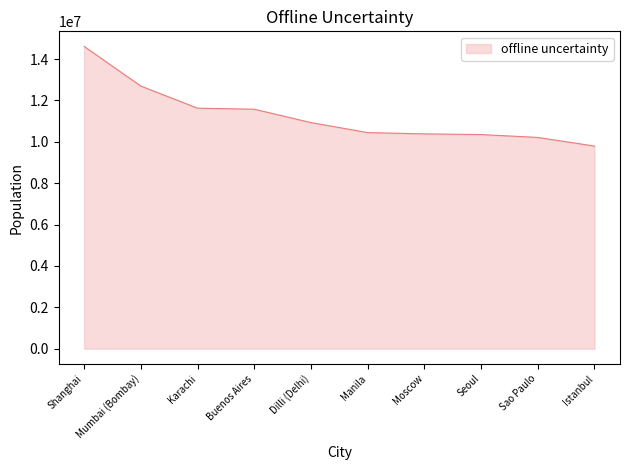

Between Shanghai and Seoul, which is larger?

Shanghai